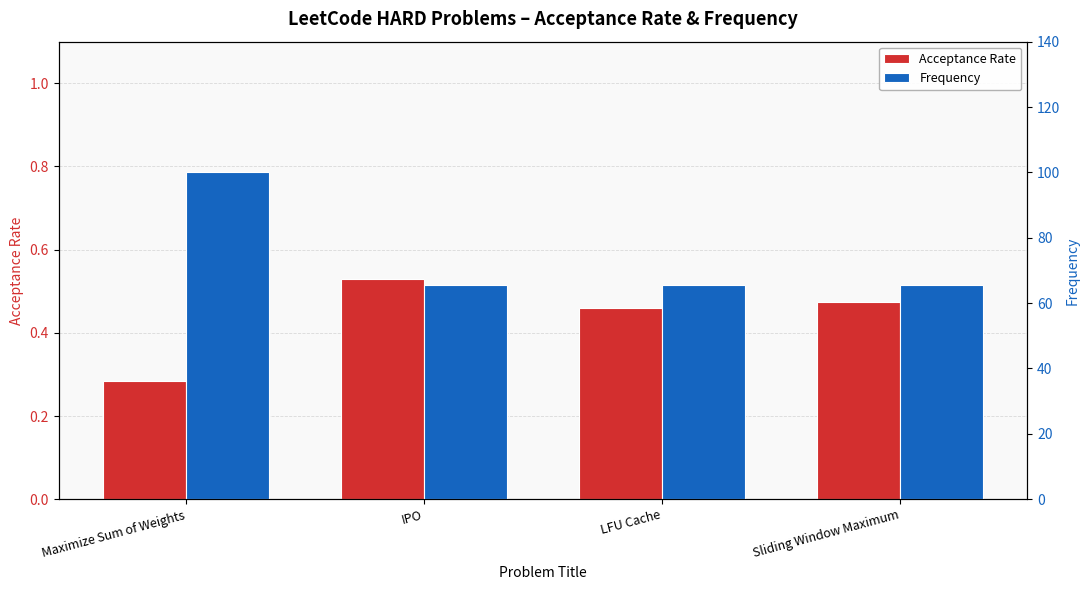

Which label corresponds to the smallest value in the chart?

Maximize Sum of Weights